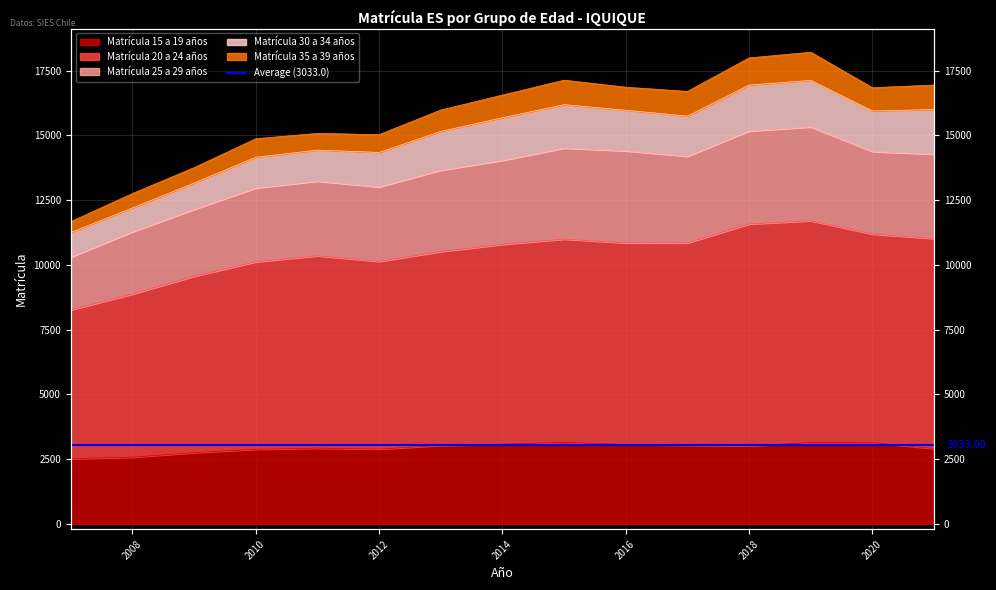

At which category does Matrícula 25 a 29 años reach its first local peak?

2011